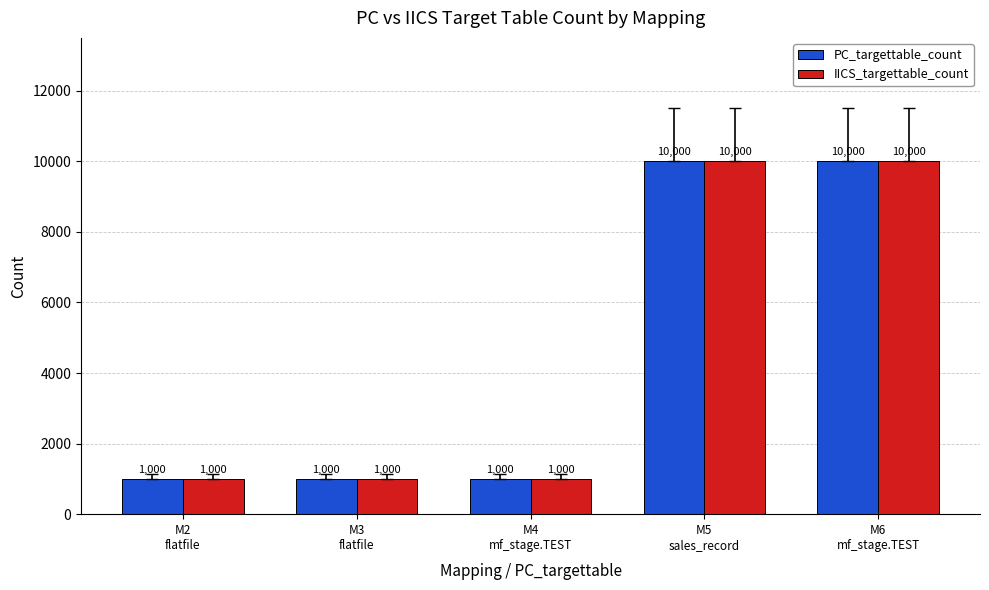

The value of PC_targettable_count at M2
flatfile is 1000. True or false?

True